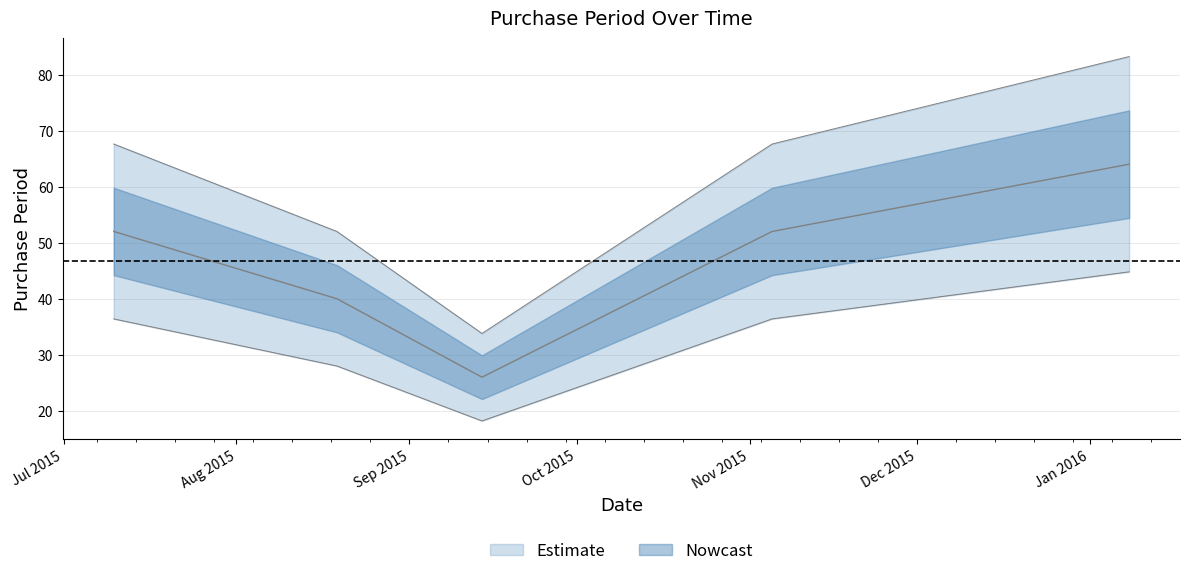

What is the difference between the second highest and minimum values?

26